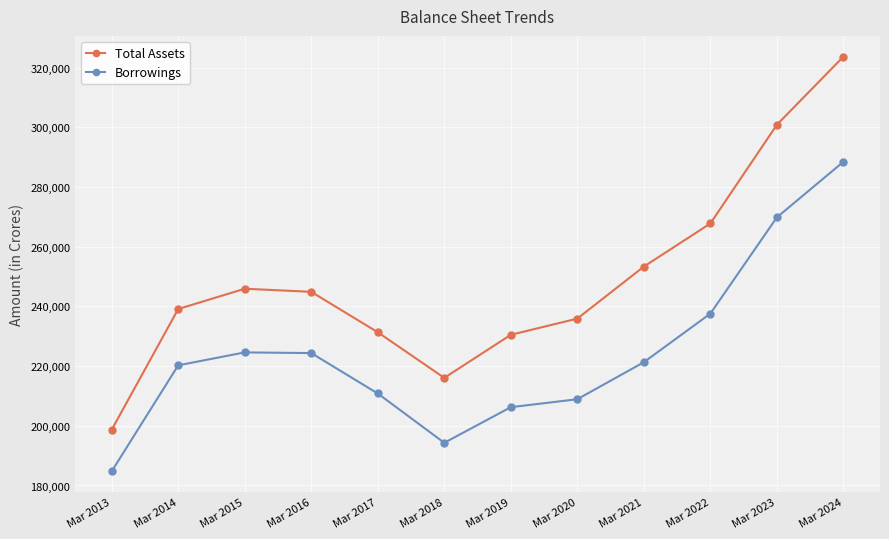

How many distinct data groups are displayed?

2